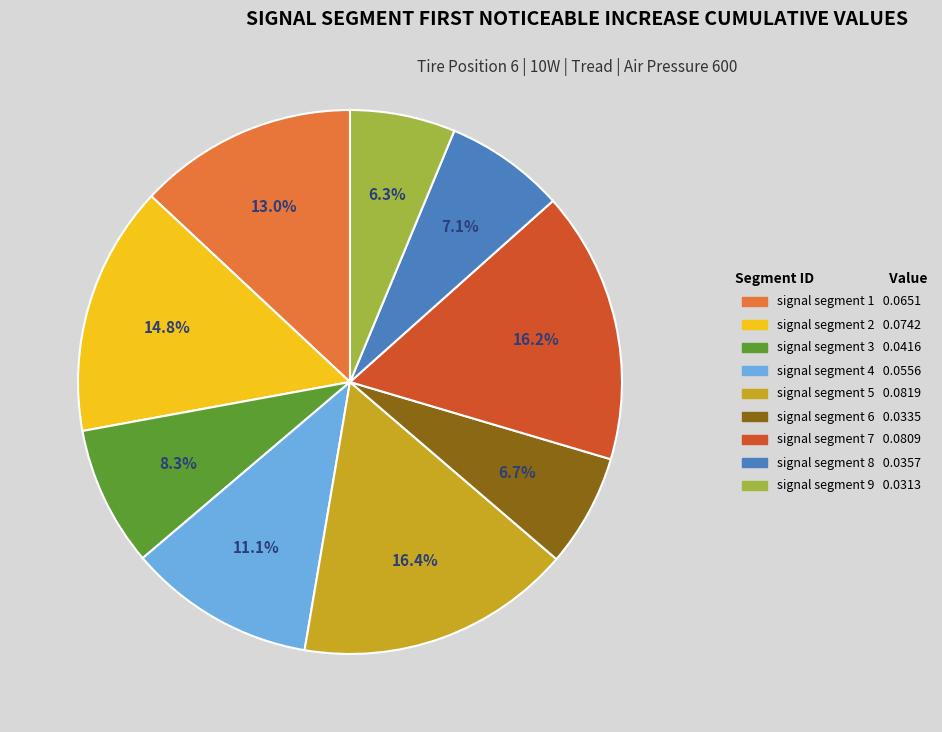

Which has a higher value, signal segment 9 or signal segment 3?

signal segment 3